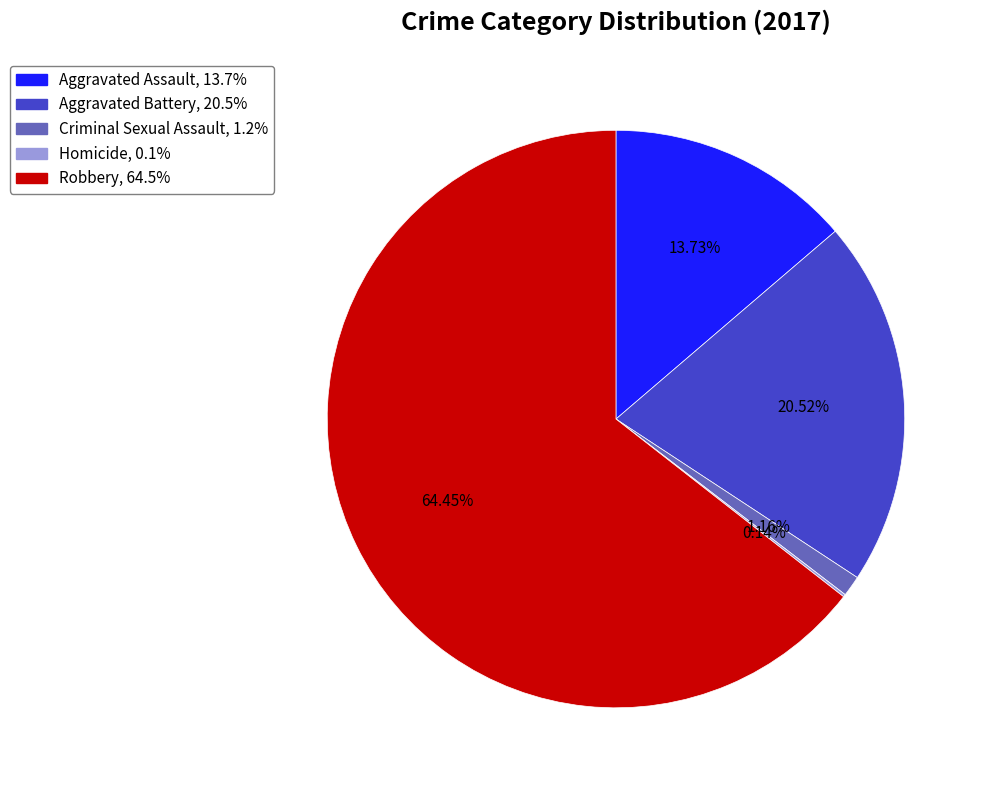

What is the largest slice in the pie chart?

Robbery